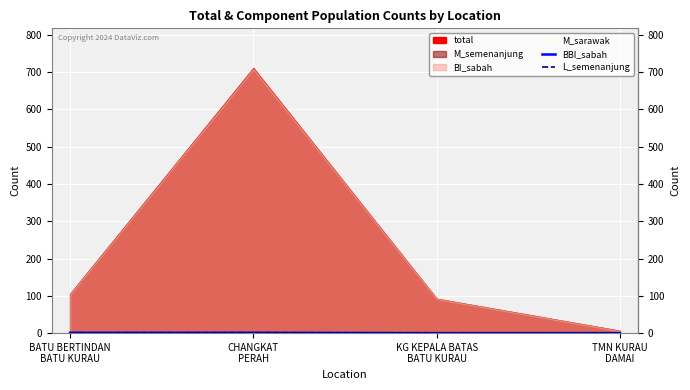

True or false: L_semenanjung has a value of 0 at BATU BERTINDAN
BATU KURAU.

False